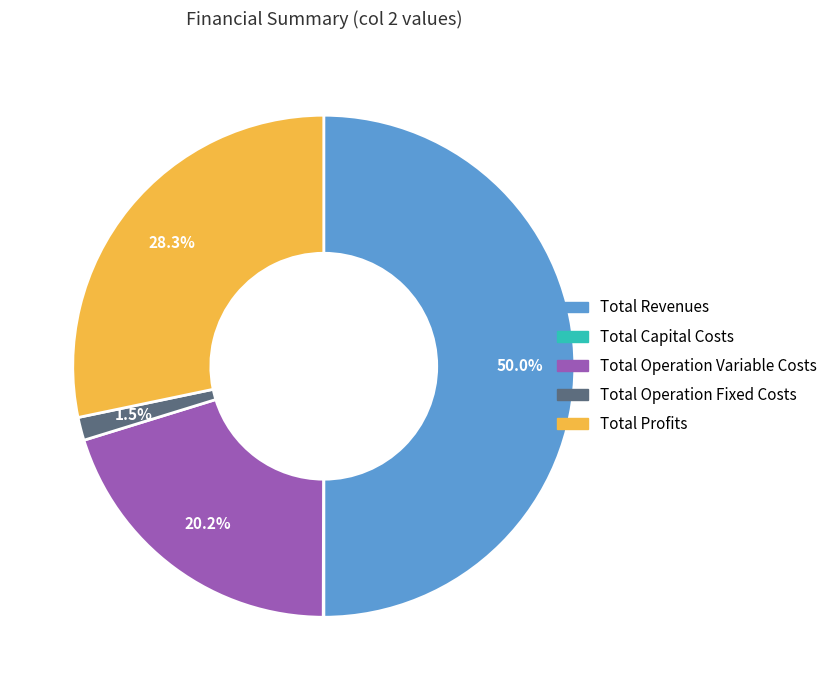

To the nearest percent, what portion does Total Profits represent?

28%